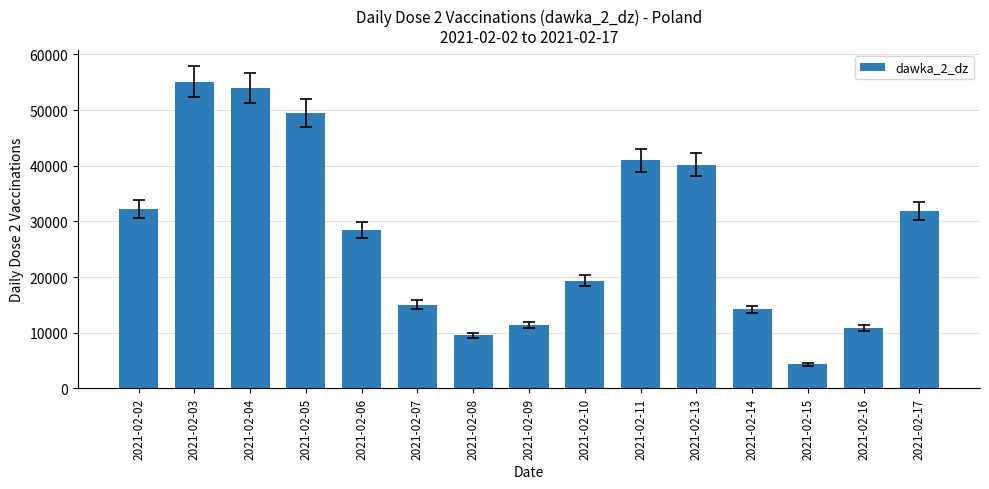

Approximately how many times larger is the value at 2021-02-03 compared to 2021-02-09?

4.8